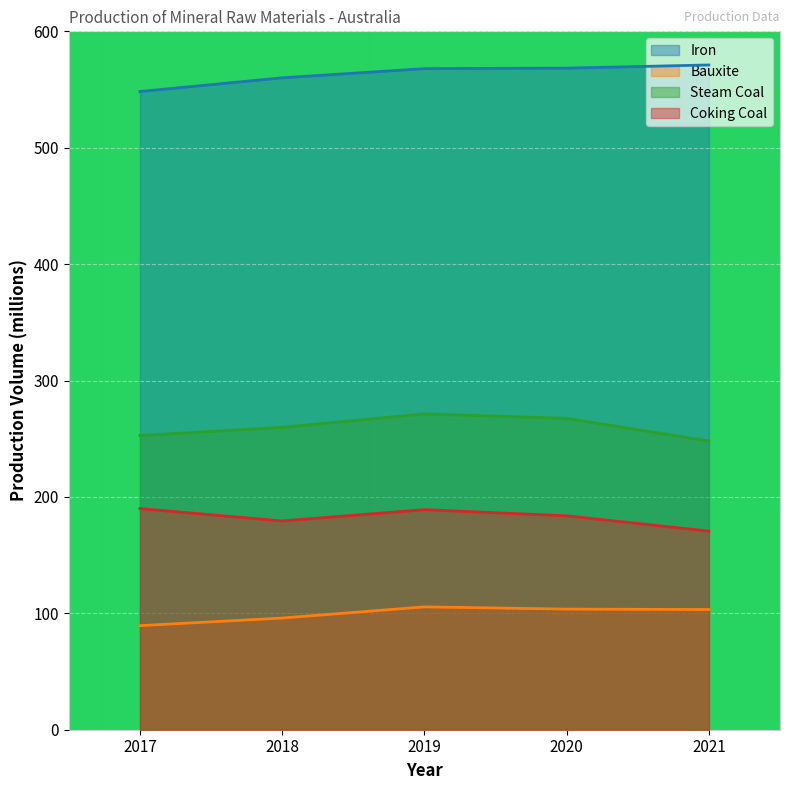

What is the highest value of the Iron series?

571.1